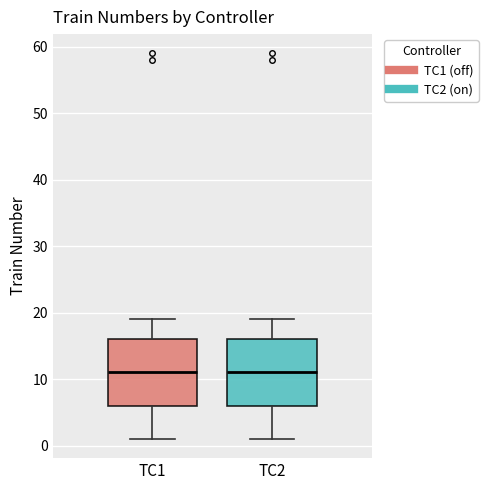

Where is the upper edge of the box for TC1 on the y-axis? The values are not printed on the chart, so give them approximately, as read against the axis.

16